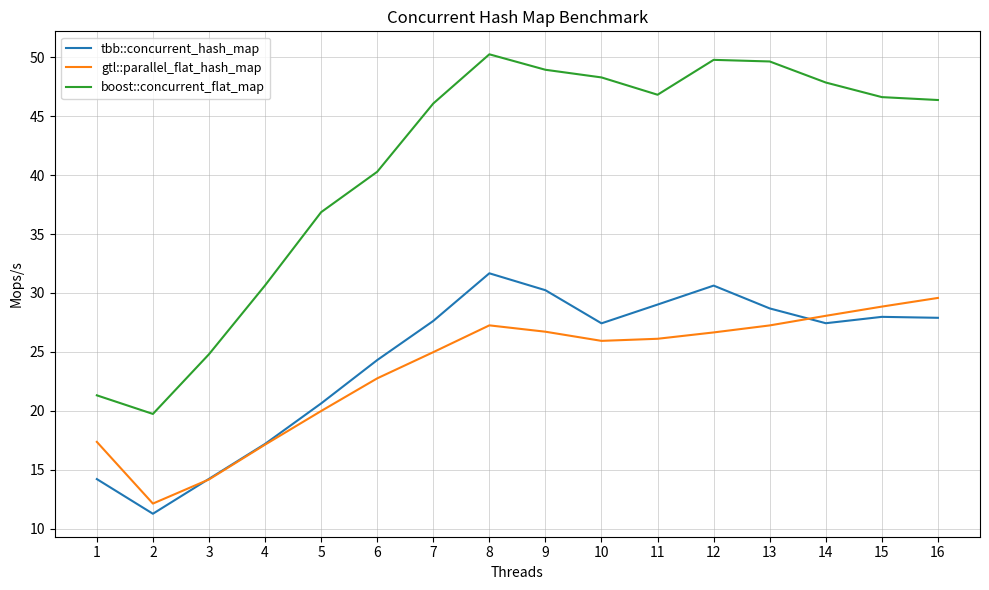

True or false: boost::concurrent_flat_map has a value of 87.4 at 12.

False